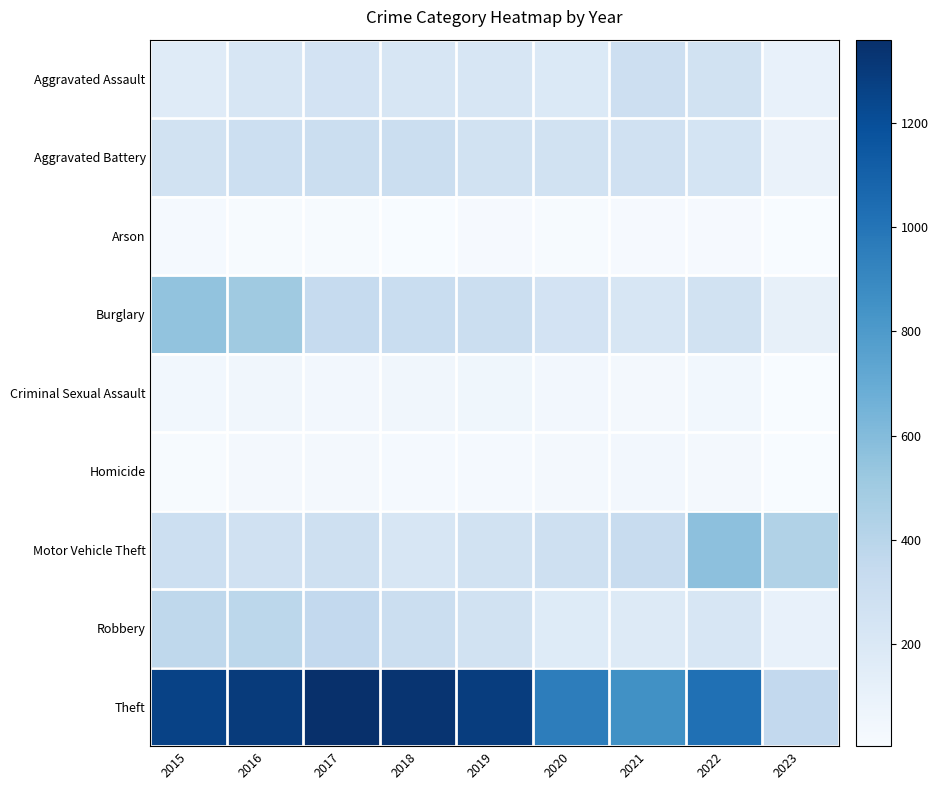

Rank the series at 2023 from lowest to highest value.

Arson, Homicide, Criminal Sexual Assault, Aggravated Battery, Aggravated Assault, Robbery, Burglary, Theft, Motor Vehicle Theft